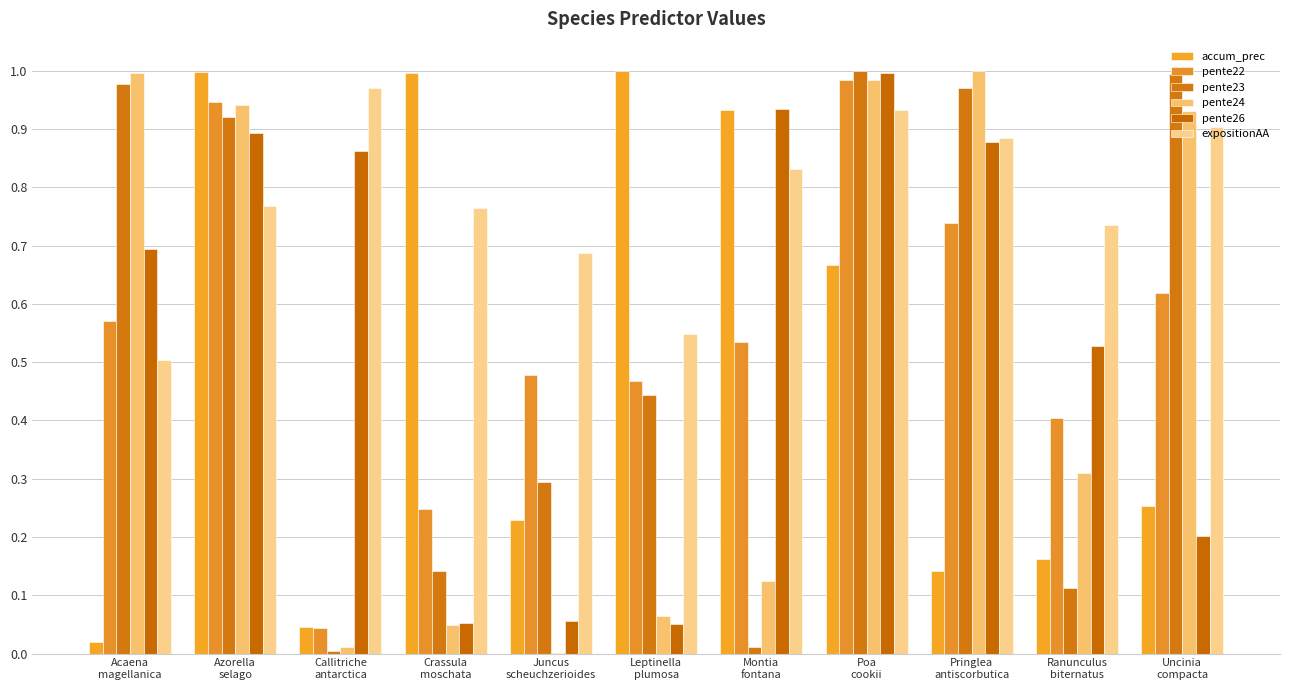

What are all the series names shown in the legend?

accum_prec, pente22, pente23, pente24, pente26, expositionAA